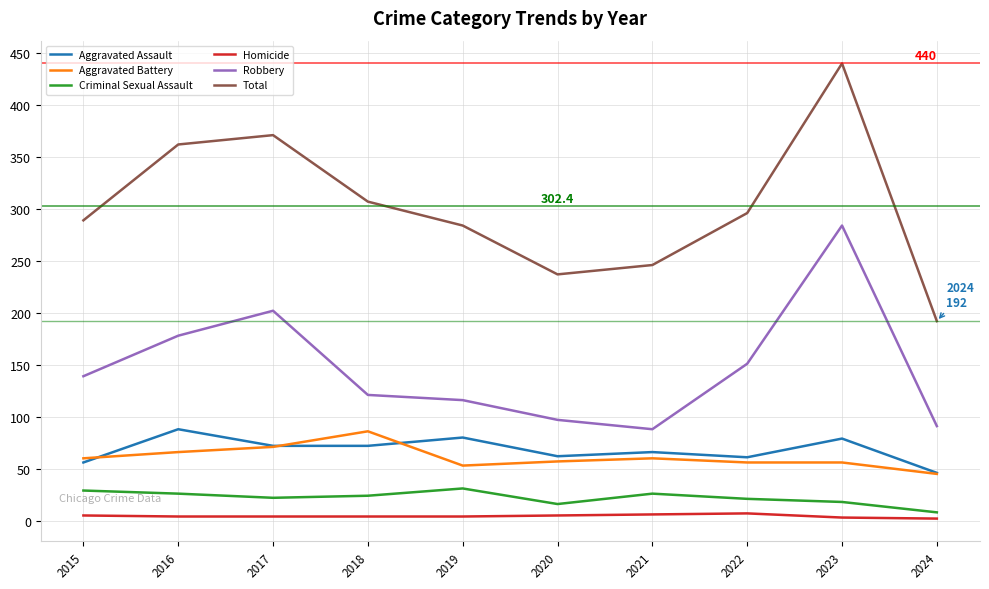

At which category does Robbery reach its first local valley?

2021